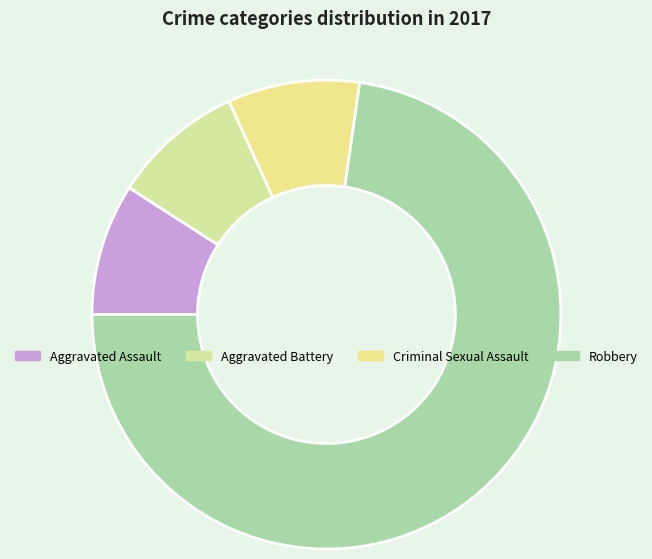

True or false: Aggravated Assault accounts for 16% of the total.

False